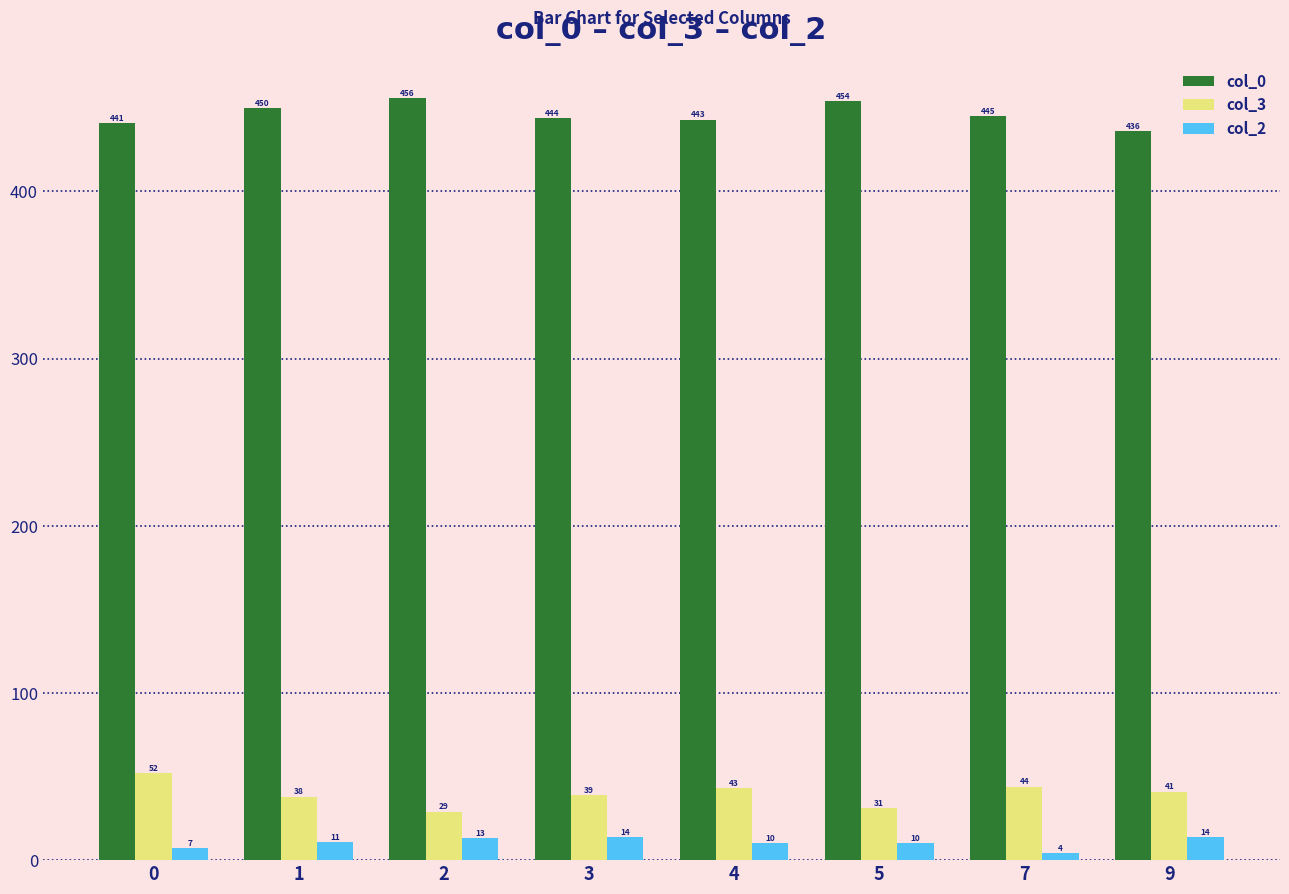

How many bars are there in total?

24